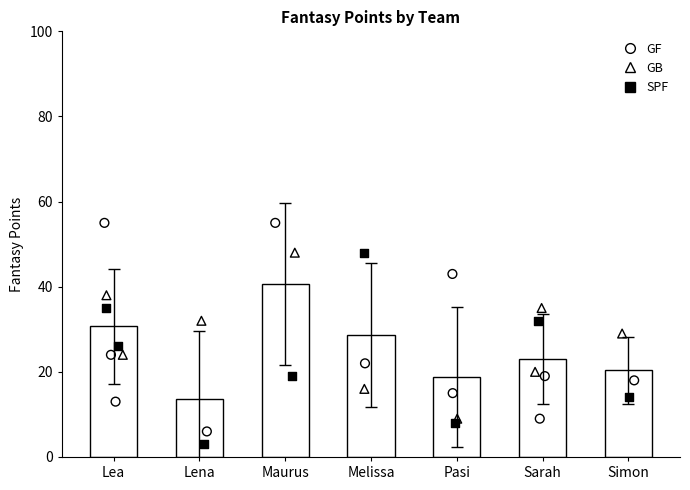

Between Simon and Lena, which is larger?

Simon